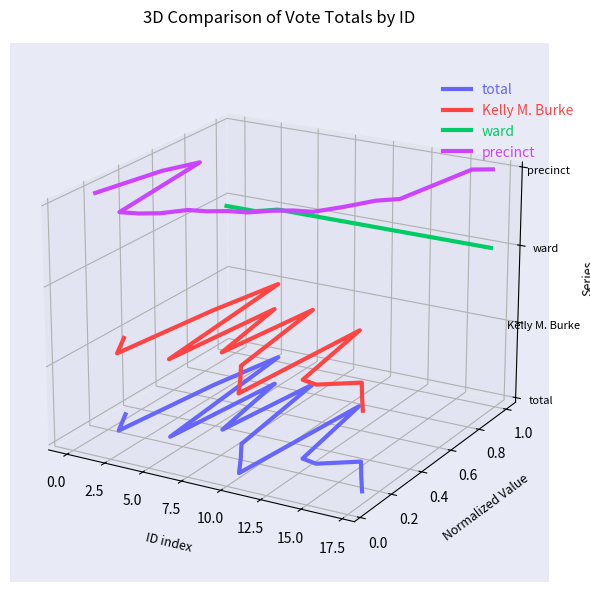

True or false: precinct and Kelly M. Burke intersect in this chart.

False